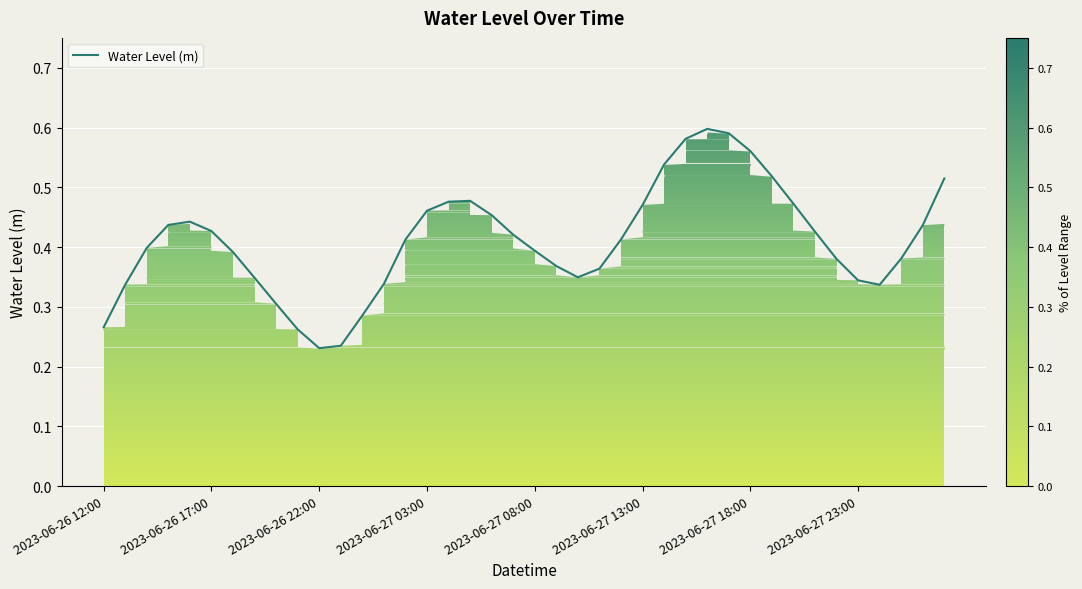

At which category does the chart reach its peak across all series?

28